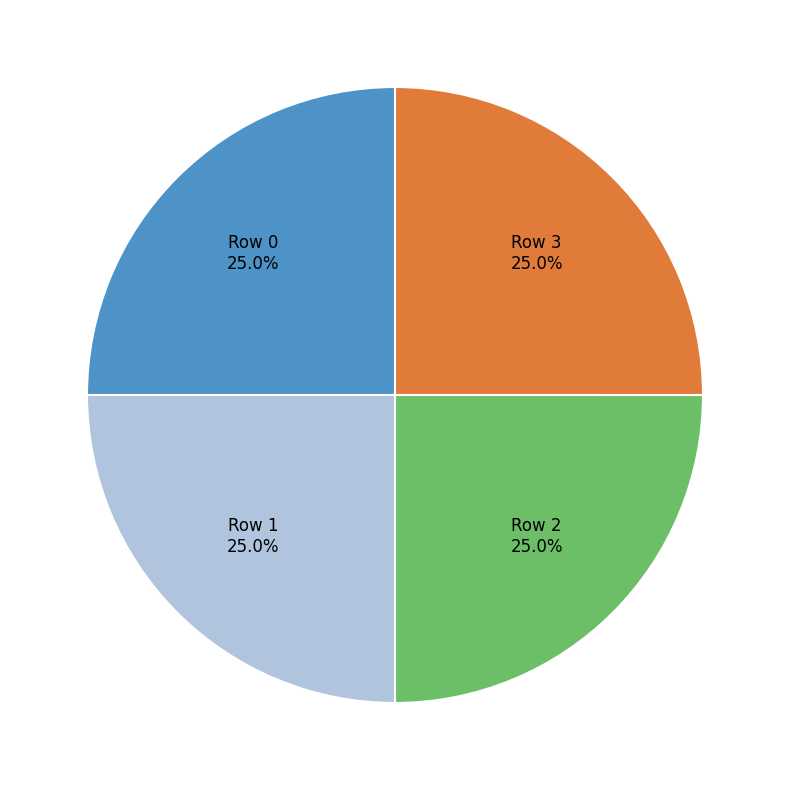

What percentage do Row 2 and Row 3 together represent?

50.0%